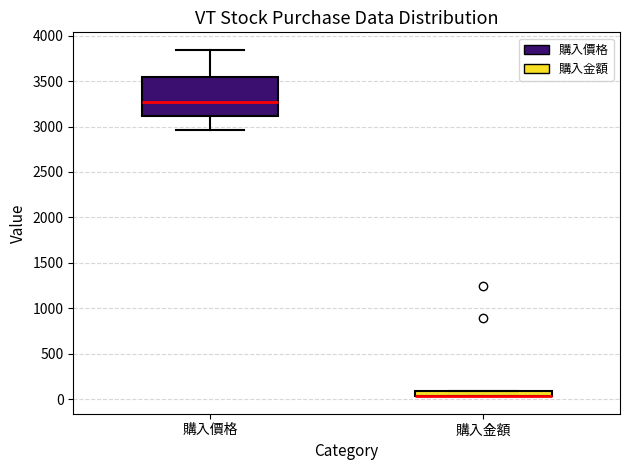

Where is the lower edge of the box for 購入金額 on the y-axis? The values are not printed on the chart, so give them approximately, as read against the axis.

50